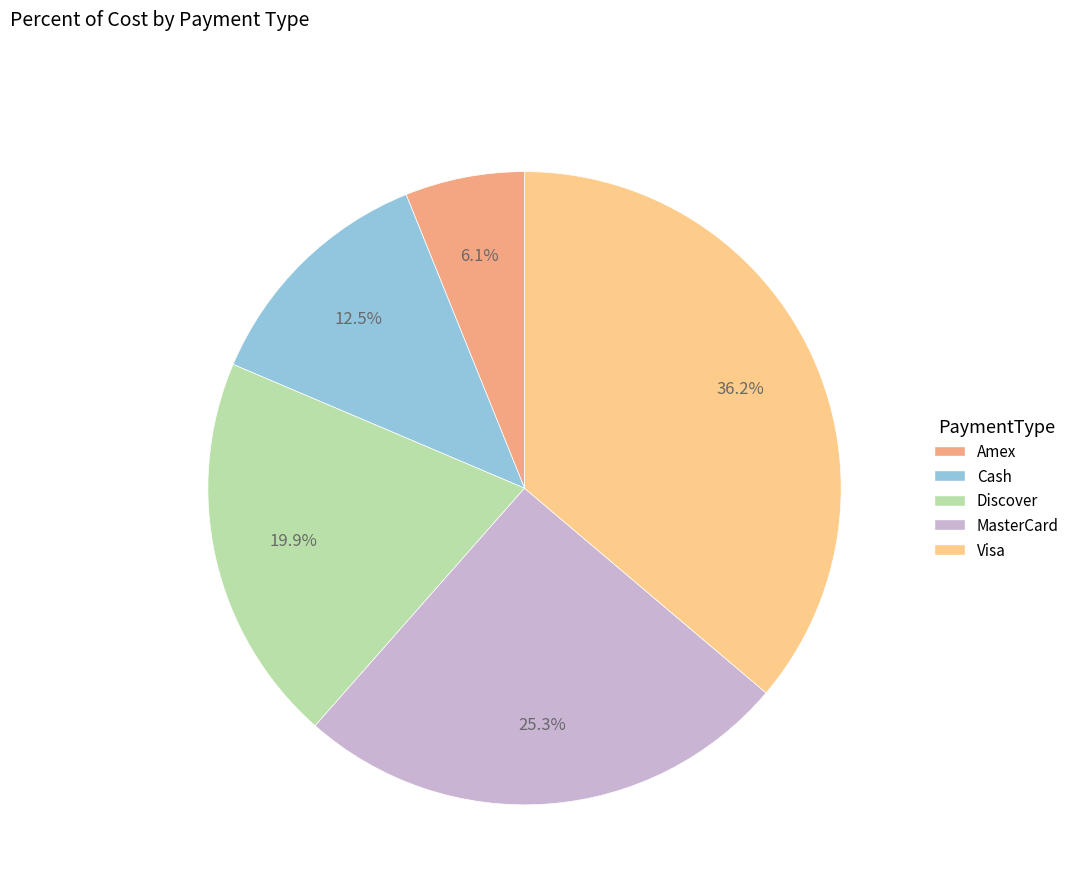

How many segments does this pie chart have?

5